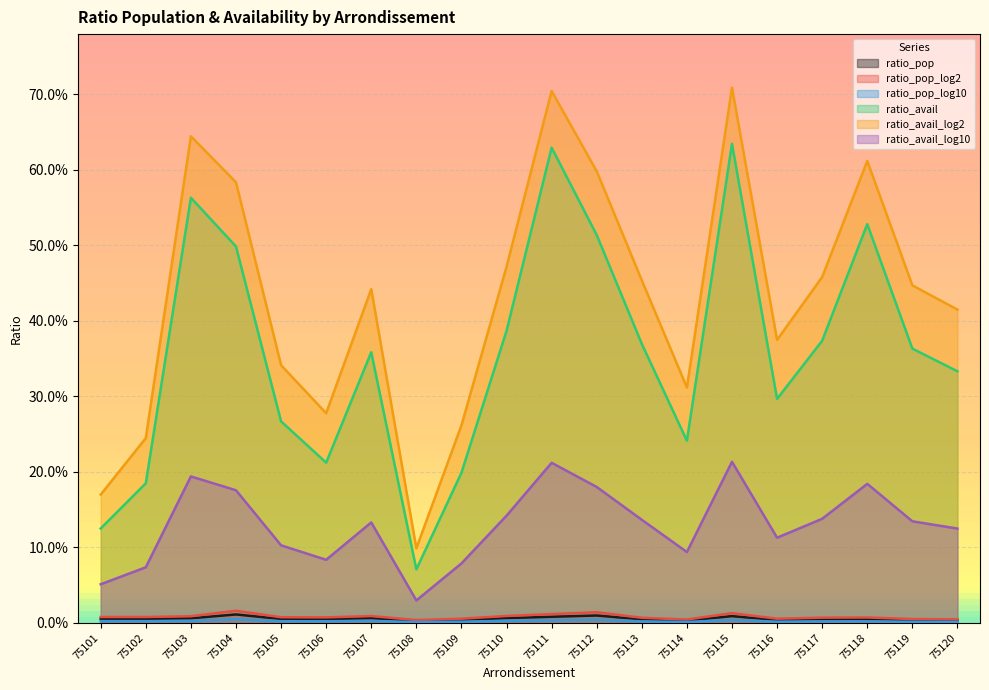

What is the difference between the maximum and minimum values in the ratio_avail_log2 series?

0.6